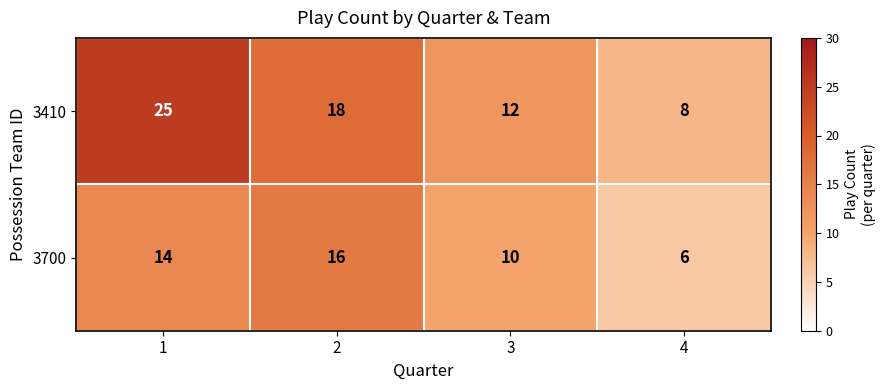

Is it true that 3410 equals 7 at 2?

False